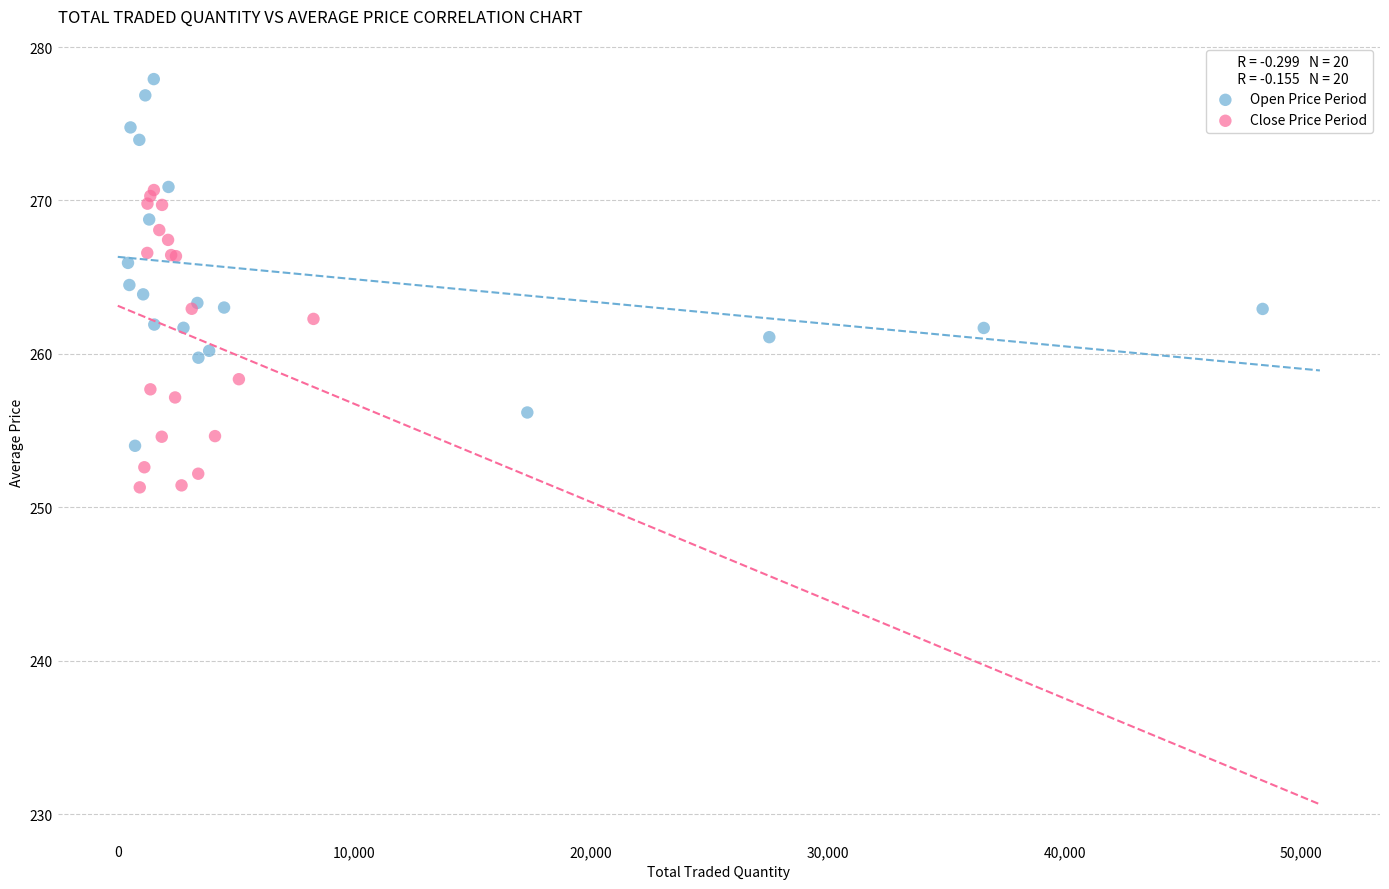

Which series reaches the minimum Y coordinate?

Close Price Period